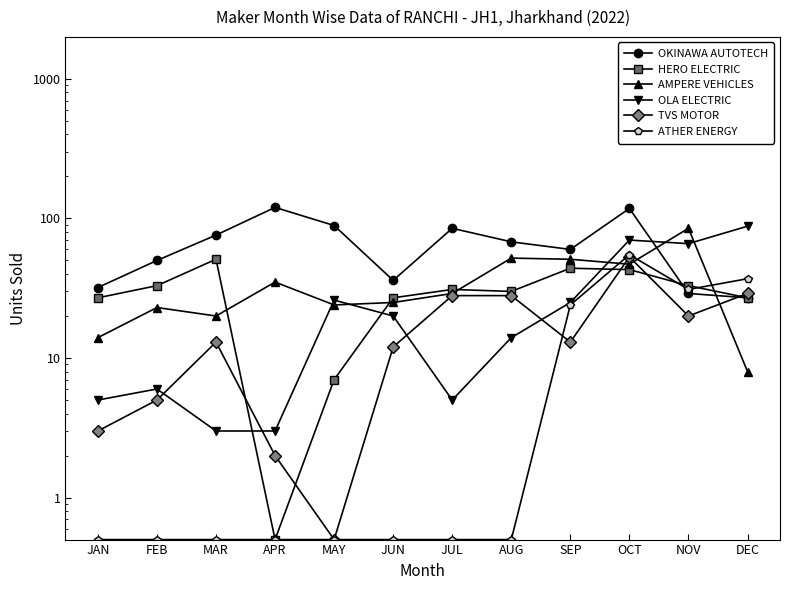

List the series in order of their peak value, highest first.

OKINAWA AUTOTECH, OLA ELECTRIC, AMPERE VEHICLES, ATHER ENERGY, TVS MOTOR, HERO ELECTRIC